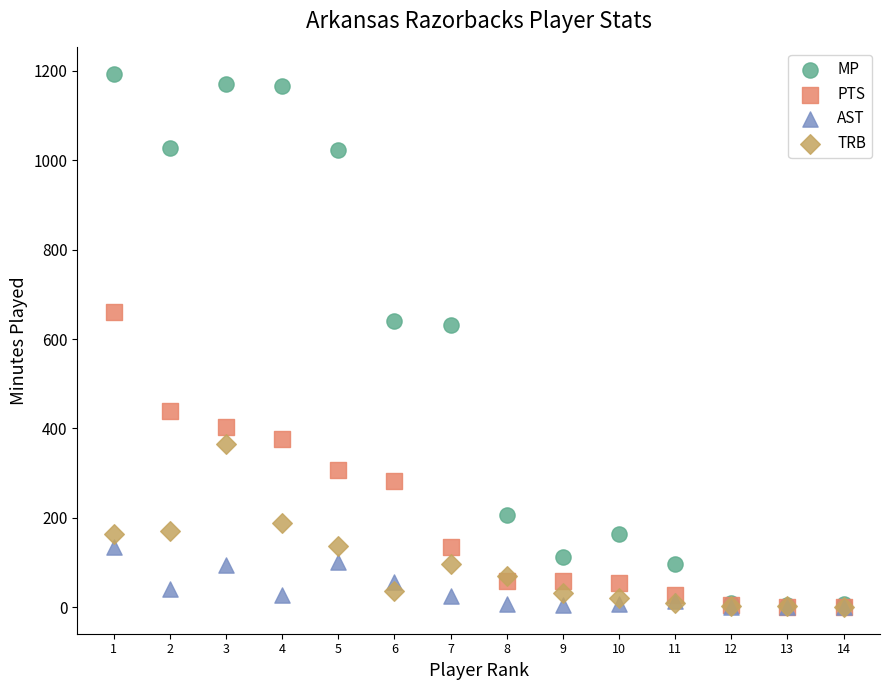

Which series contains the highest Y value?

MP